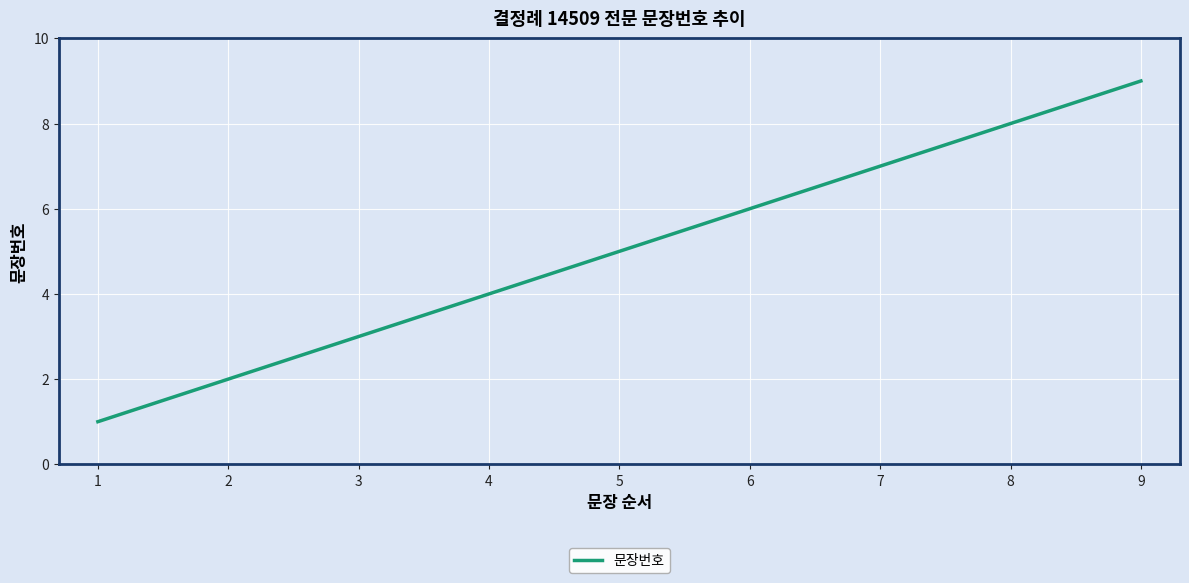

What is the difference between the maximum and minimum values?

8